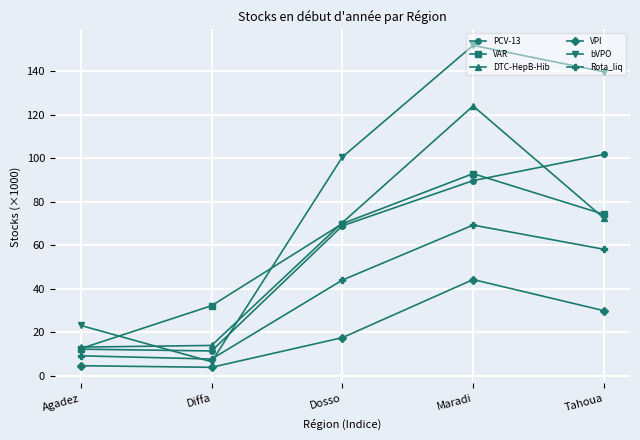

What is the maximum value shown in the chart?

152.0